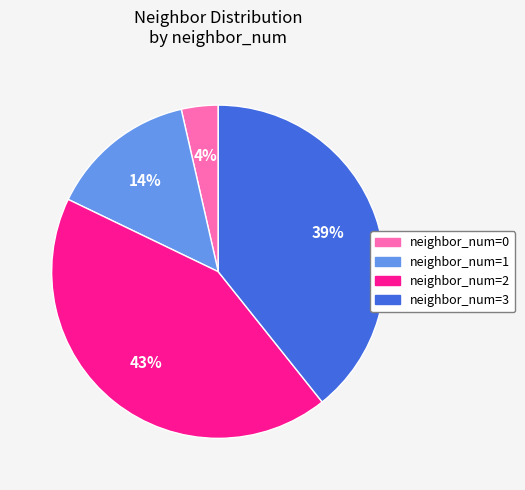

Which has a higher value, neighbor_num=1 or neighbor_num=3?

neighbor_num=3